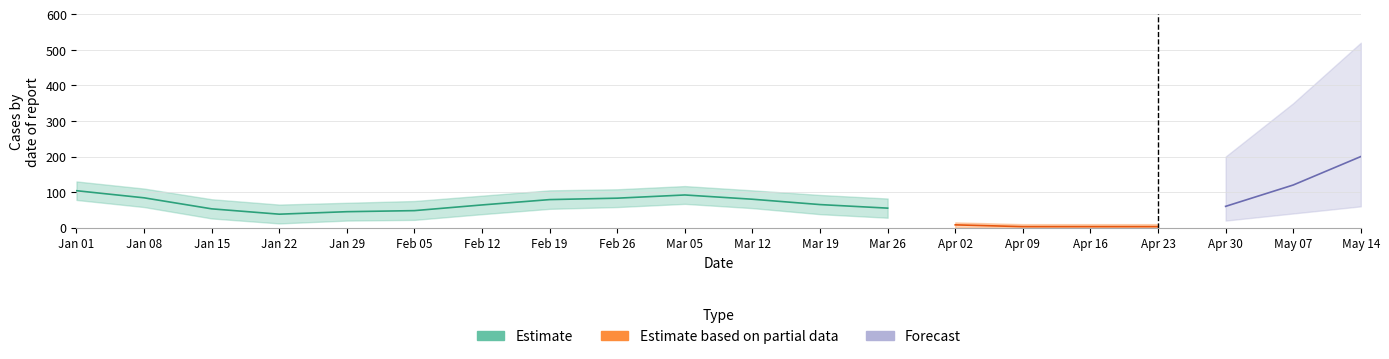

What is the label of the 8th point from the right?

2023-03-26